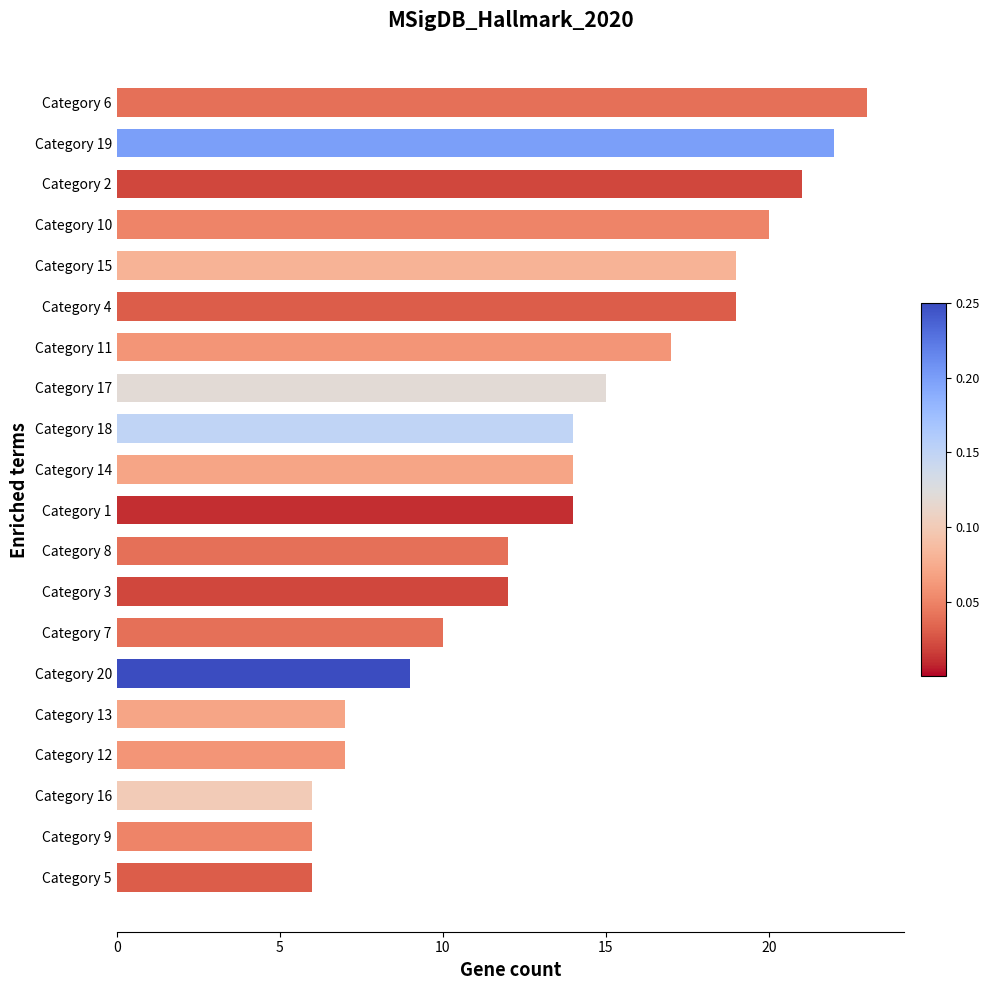

The chart shows a value of 12 at Category 8. True or false?

True